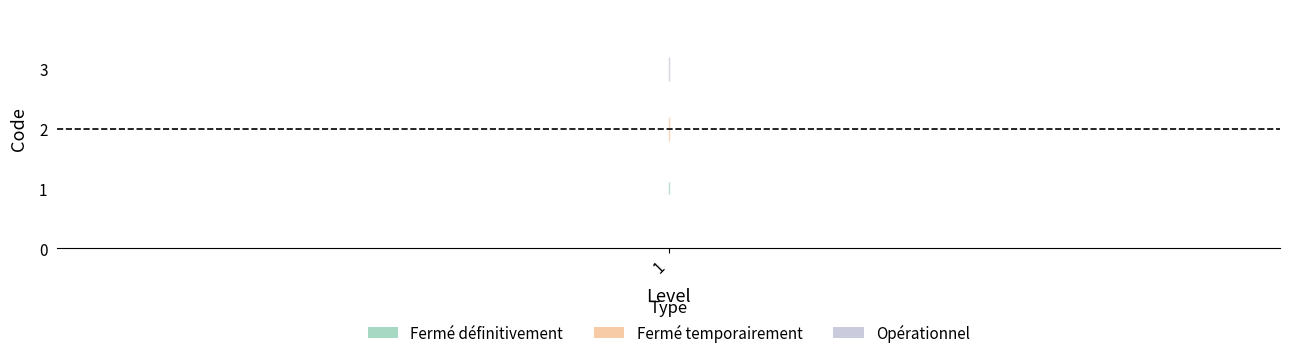

At which category is the sum across all series the highest?

1